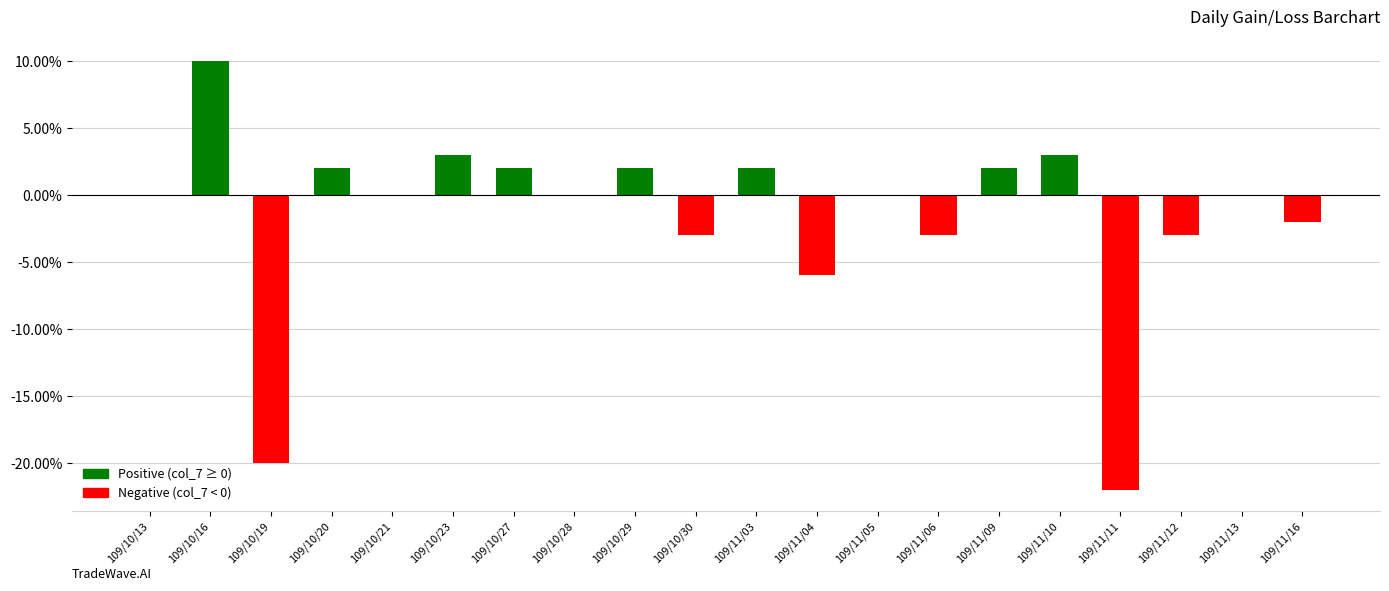

Count the number of values greater than 0.

8